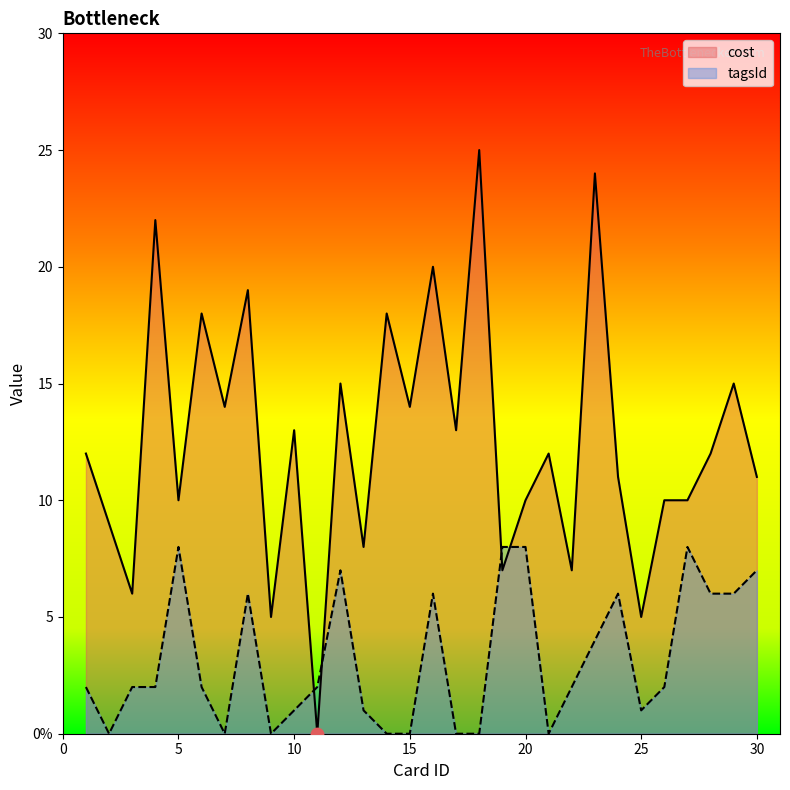

Which series has the largest Y range (max minus min)?

cost